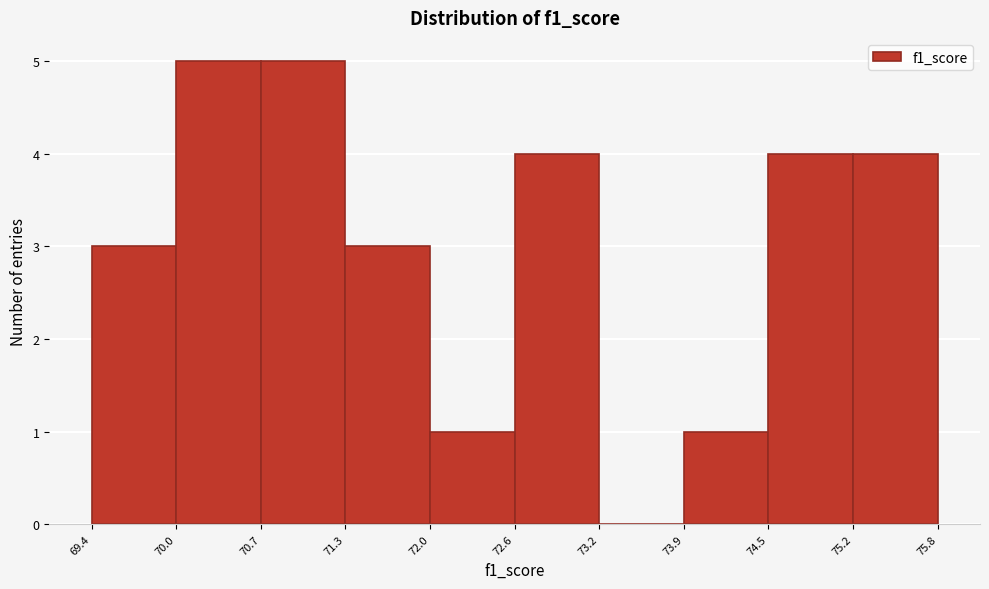

Reading left to right, list every bar in this chart as the range it spans on the x-axis followed by its height. The values are not printed on the chart, so give them approximately, as read against the axis.

69.4 to 70.0: 3
70.0 to 70.7: 5
70.7 to 71.3: 5
71.3 to 72.0: 3
72.0 to 72.6: 1
72.6 to 73.2: 4
73.2 to 73.9: 0
73.9 to 74.5: 1
74.5 to 75.2: 4
75.2 to 75.8: 4